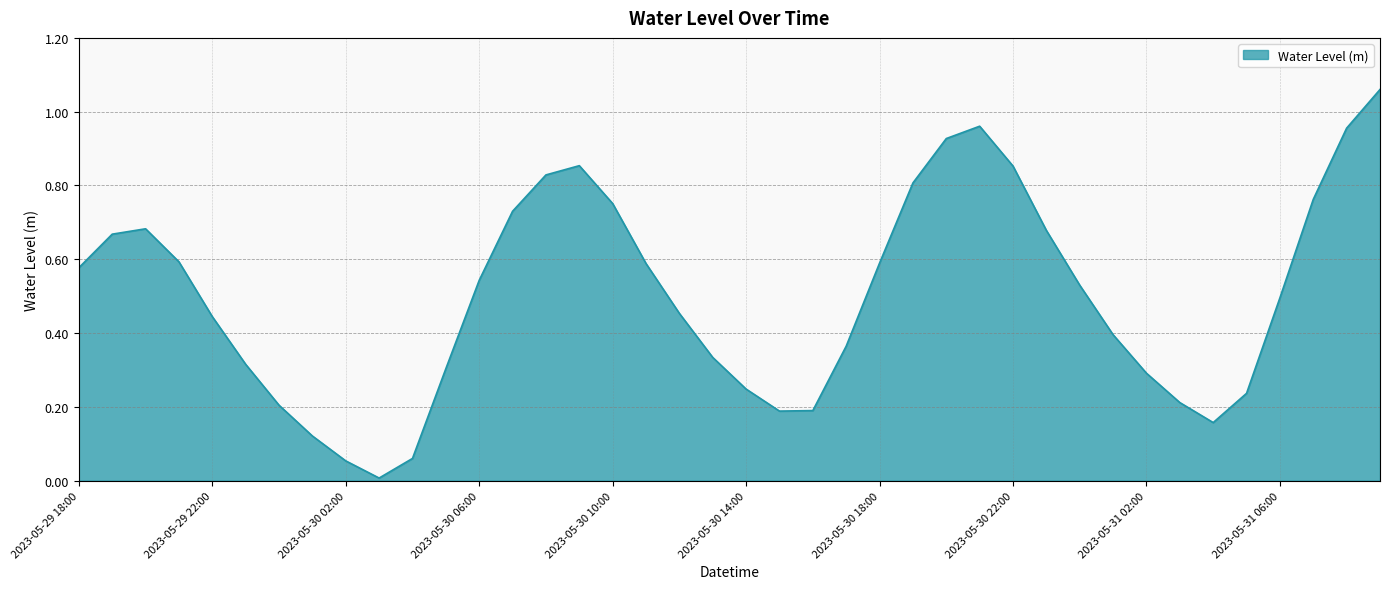

List the labels in order of value, smallest first.

2023-05-30 03:00, 2023-05-30 02:00, 2023-05-30 04:00, 2023-05-30 01:00, 2023-05-31 04:00, 2023-05-30 15:00, 2023-05-30 16:00, 2023-05-30 00:00, 2023-05-31 03:00, 2023-05-31 05:00, 2023-05-30 14:00, 2023-05-31 02:00, 2023-05-30 05:00, 2023-05-29 23:00, 2023-05-30 13:00, 2023-05-30 17:00, 2023-05-31 01:00, 2023-05-29 22:00, 2023-05-30 12:00, 2023-05-31 06:00, 2023-05-31 00:00, 2023-05-30 06:00, 2023-05-29 18:00, 2023-05-30 11:00, 2023-05-30 18:00, 2023-05-29 21:00, 2023-05-29 19:00, 2023-05-30 23:00, 2023-05-29 20:00, 2023-05-30 07:00, 2023-05-30 10:00, 2023-05-31 07:00, 2023-05-30 19:00, 2023-05-30 08:00, 2023-05-30 22:00, 2023-05-30 09:00, 2023-05-30 20:00, 2023-05-31 08:00, 2023-05-30 21:00, 2023-05-31 09:00